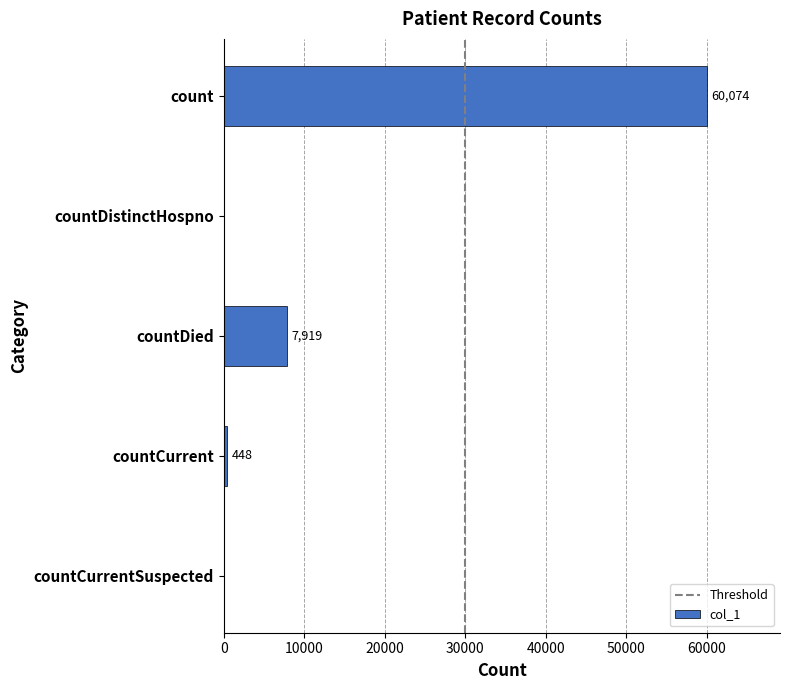

What is the sum of all values?

68441